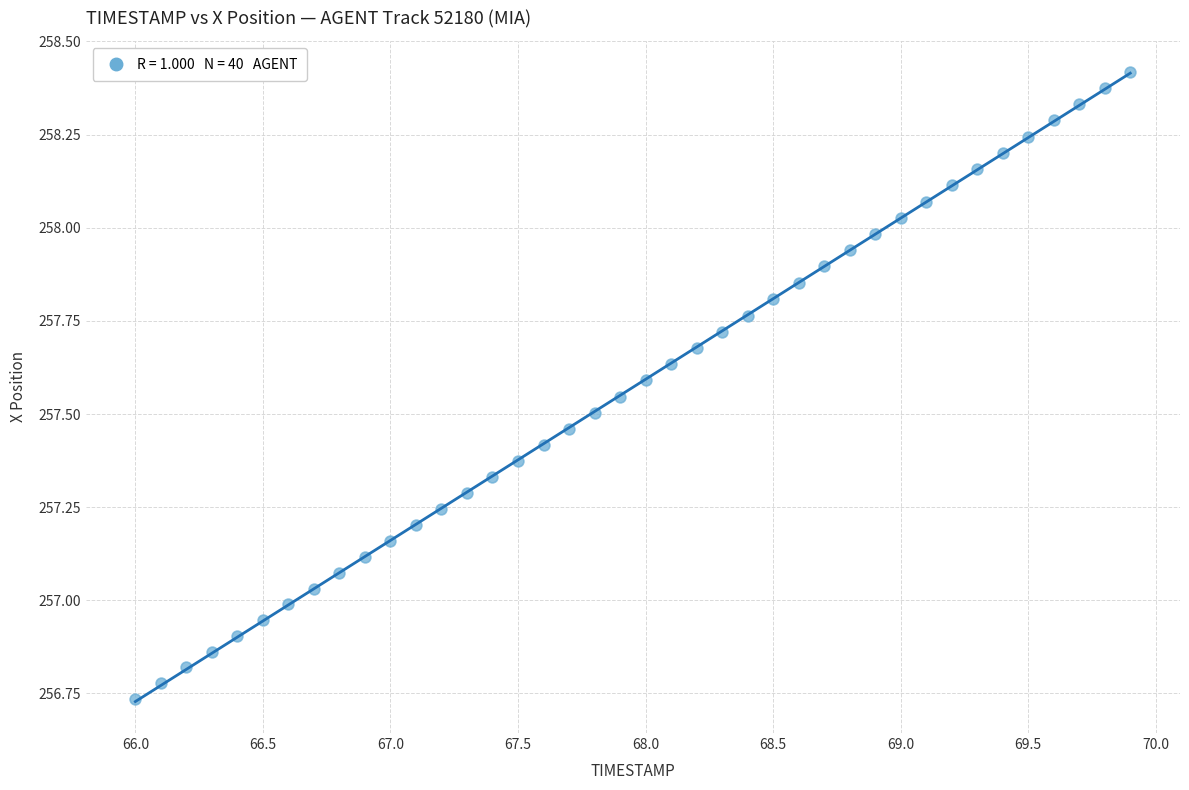

What is the range of Y values (max minus min)?

1.7